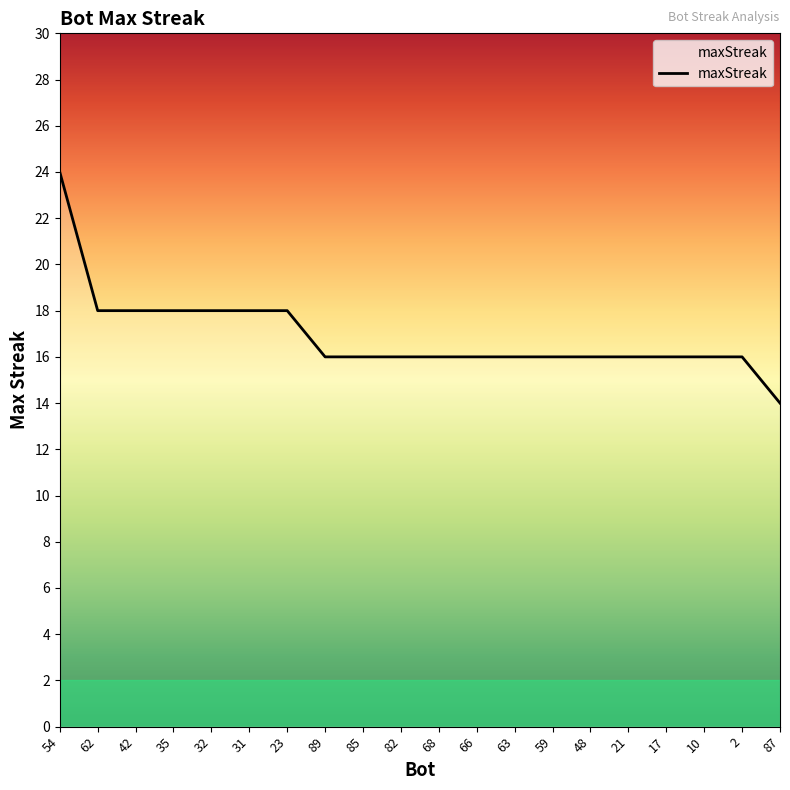

What position from the right is 10?

3